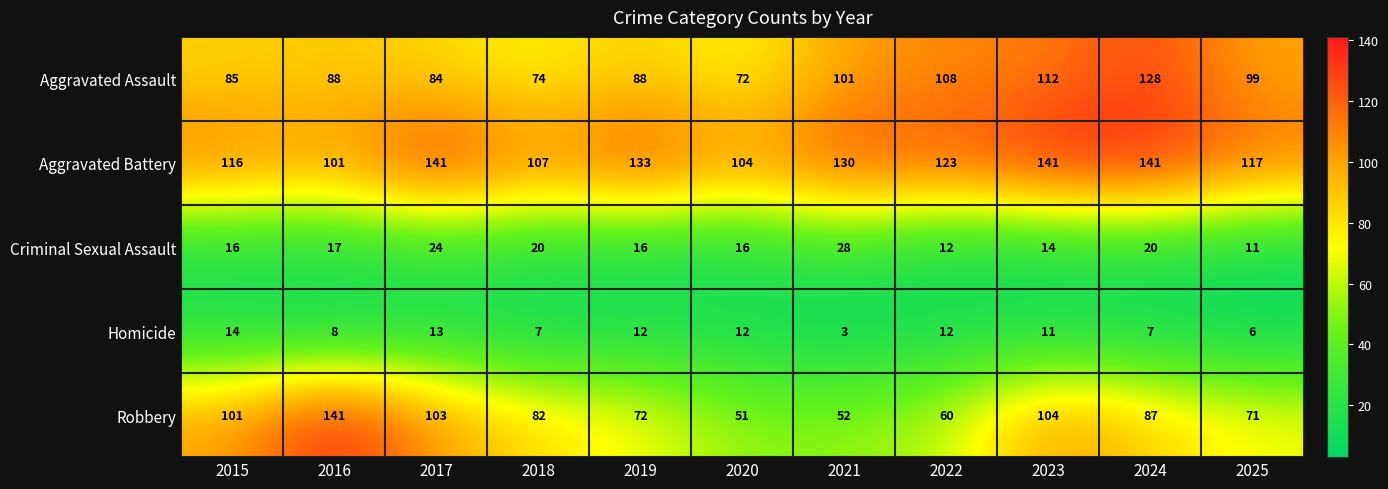

Is it true that Homicide equals 12 at 2022?

True